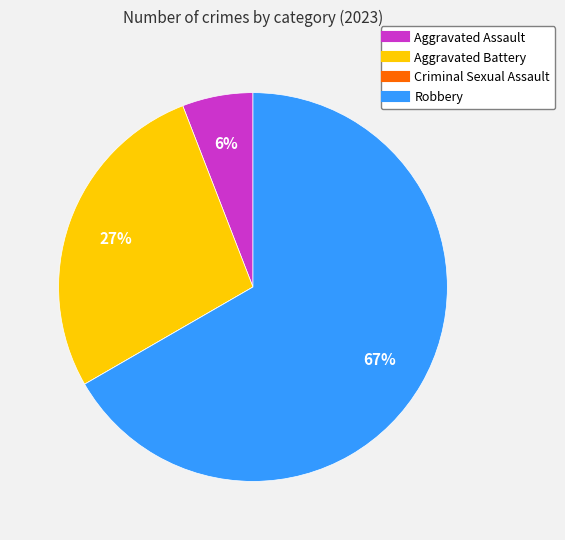

What is the largest slice in the pie chart?

Robbery